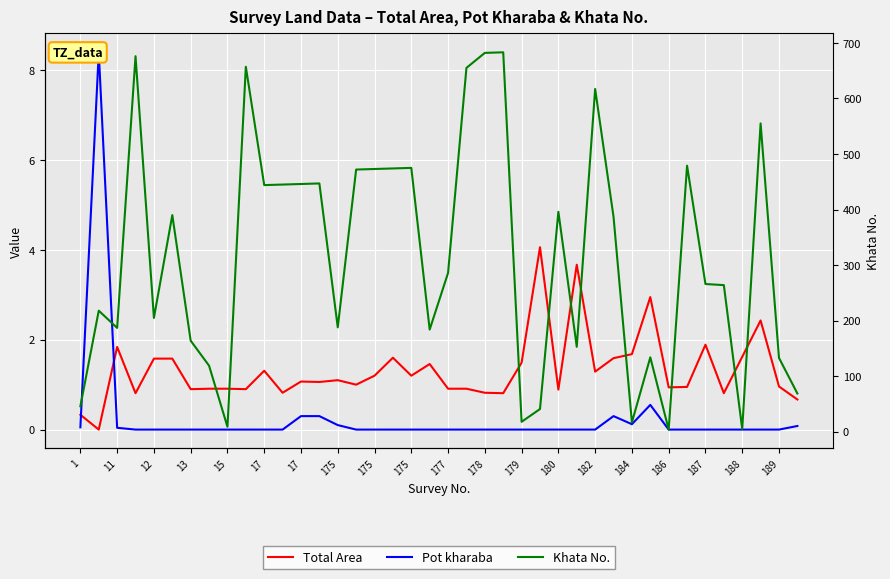

Which series changed the most between 13 and 178?

Khata No.